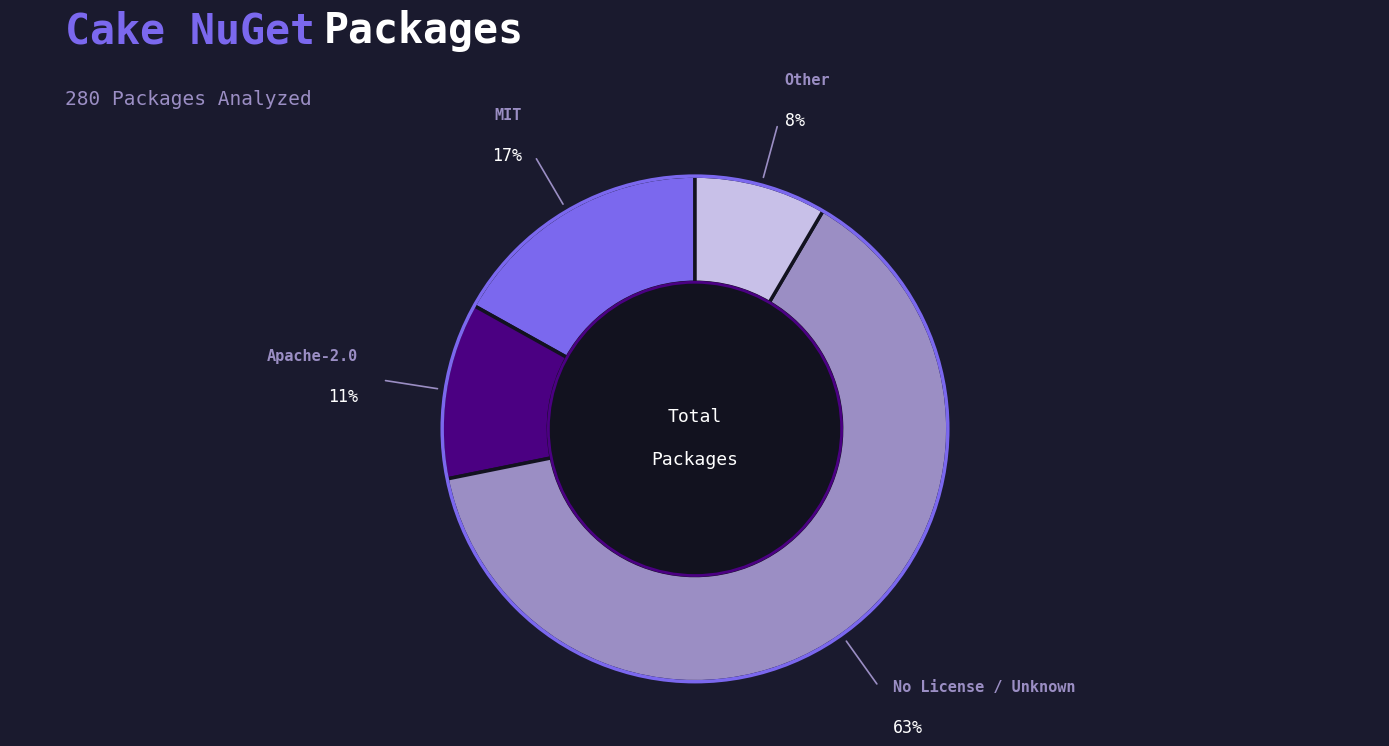

To the nearest percent, what is the average slice percentage?

25%